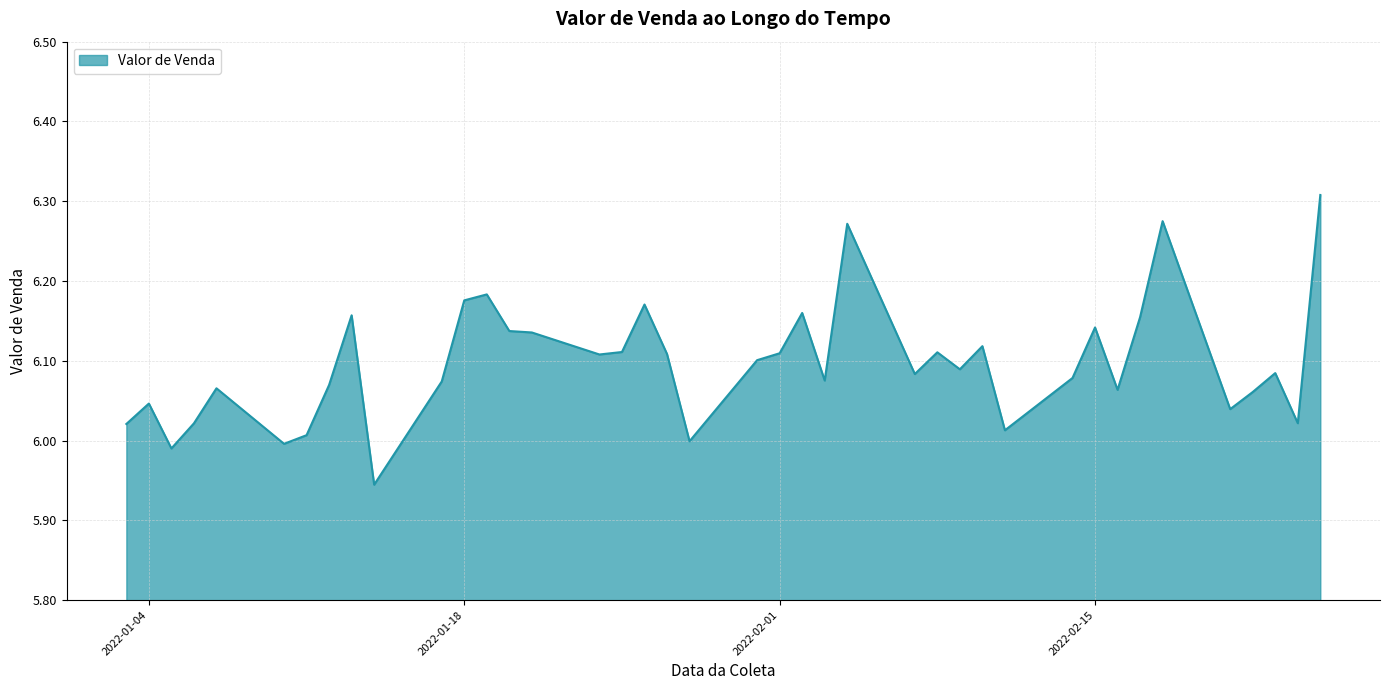

Does the chart display data point markers on the line(s)?

No